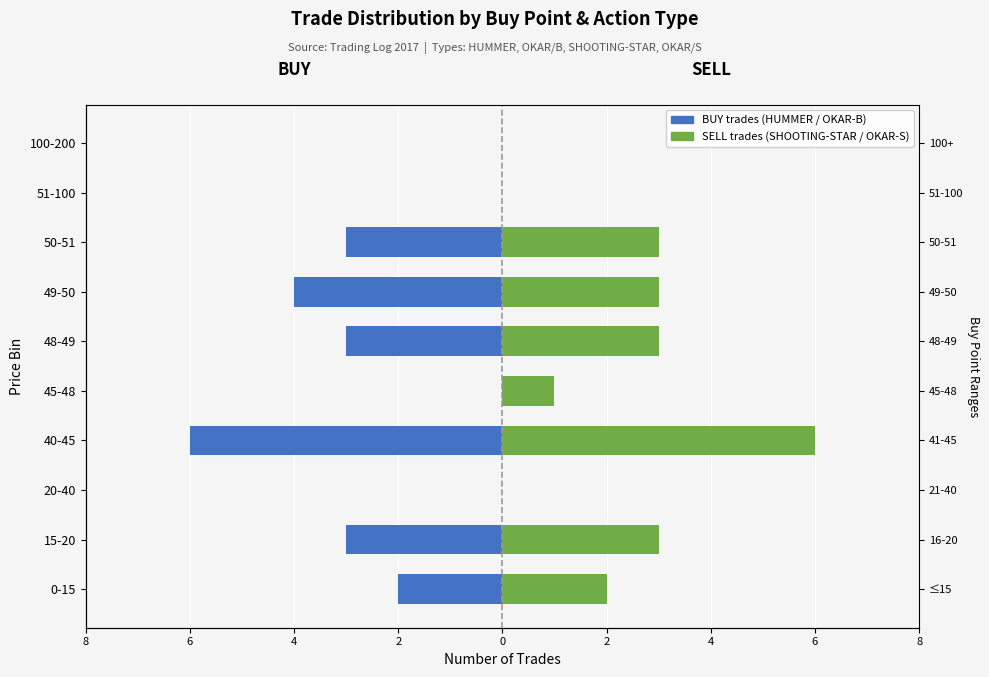

What is the greatest value displayed?

6